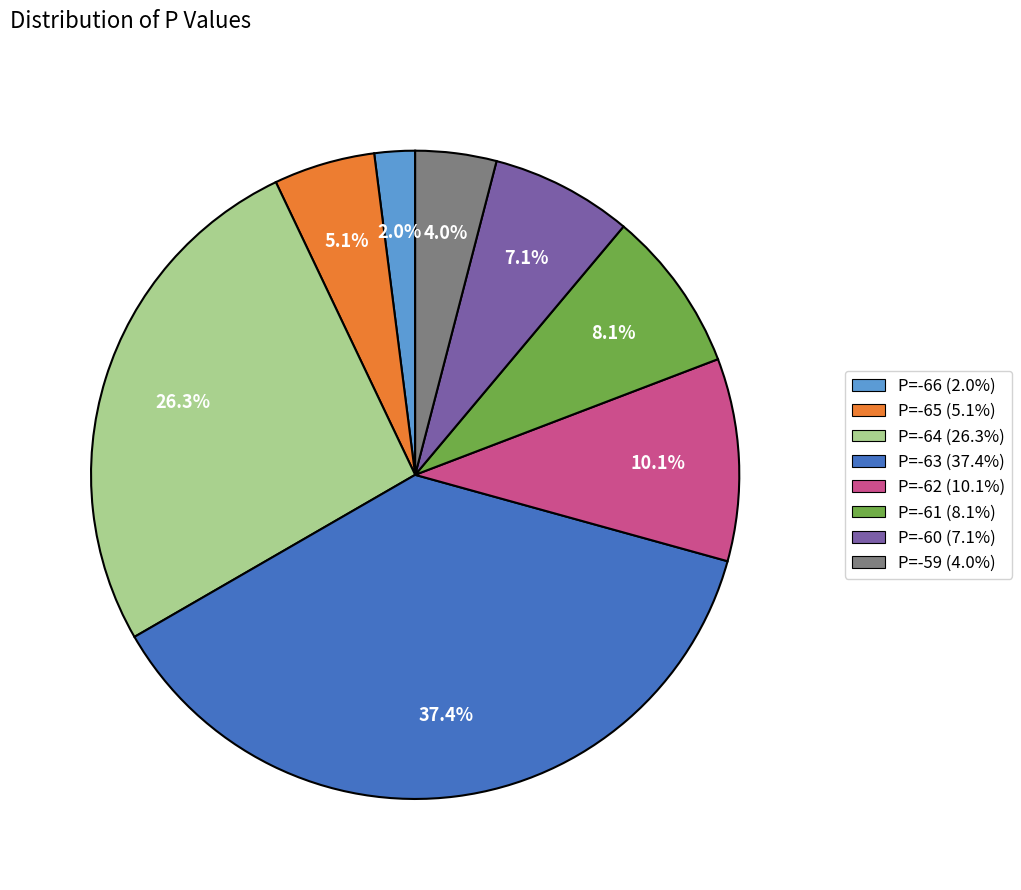

Count the number of slices in the pie.

8